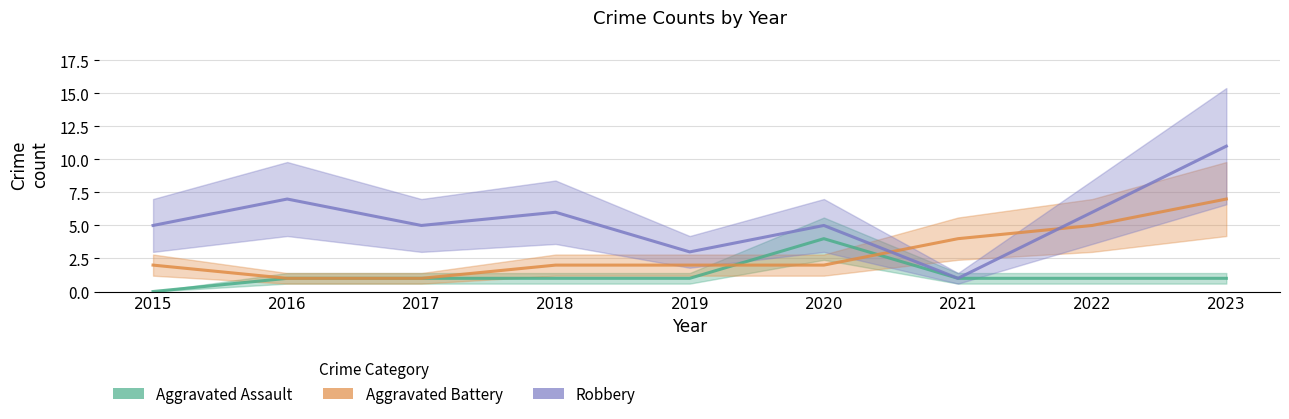

What is the difference between the Aggravated Battery values at 2016 and 2022?

4